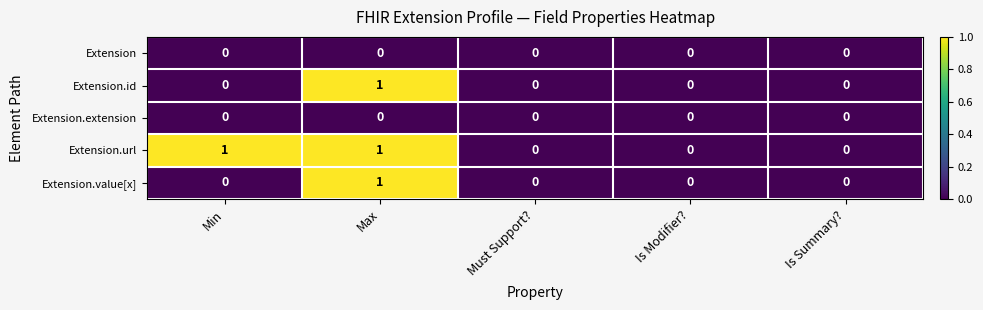

What is the maximum value shown in the chart?

1